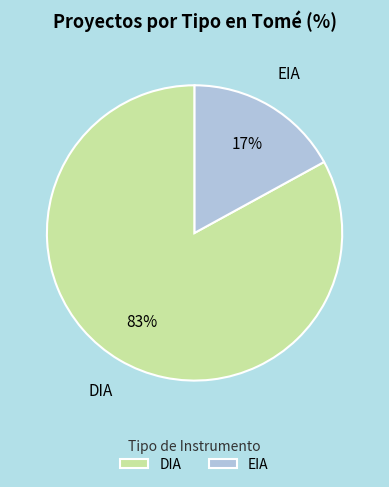

To the nearest percent, what is the combined percentage of EIA and DIA?

100%